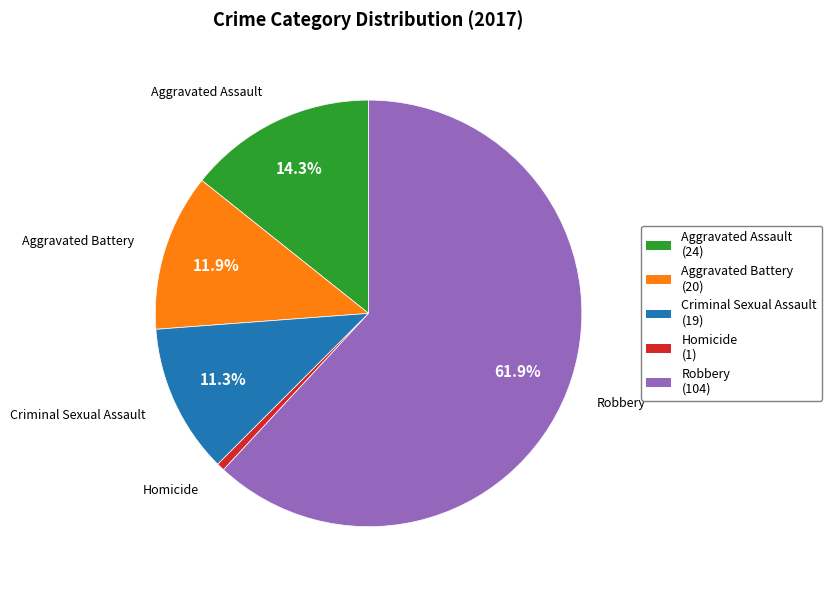

How many segments does this pie chart have?

5